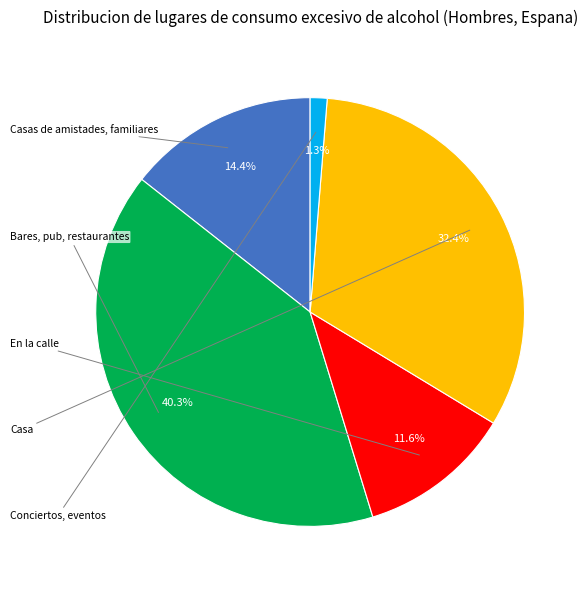

What percentage is the Casas de amistades, familiares slice, to the nearest percent?

14%